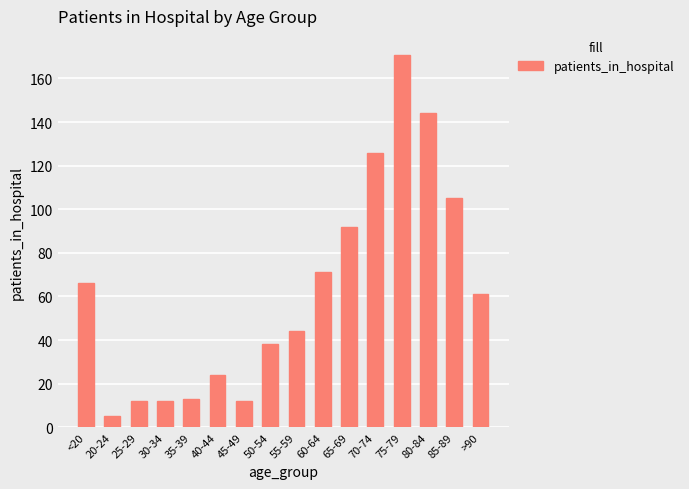

What position from the left is 50-54?

8